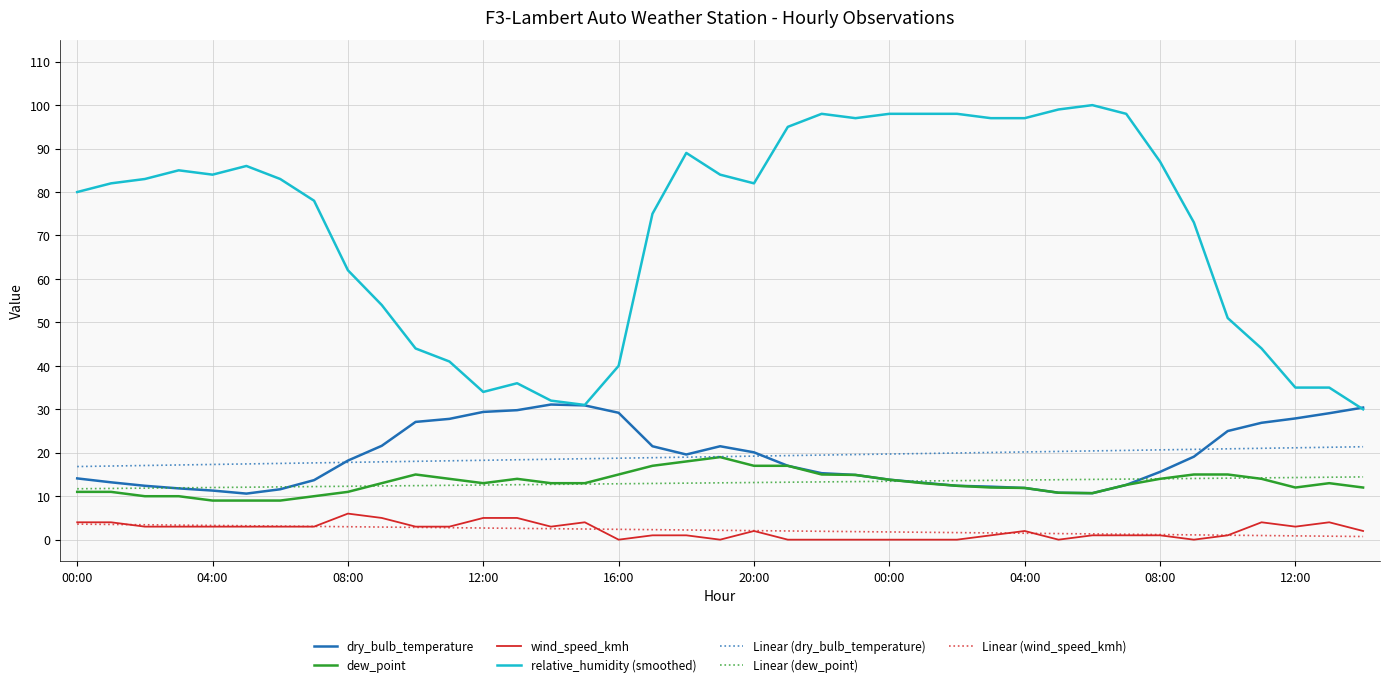

Which series has the largest total across all categories?

relative_humidity (smoothed)